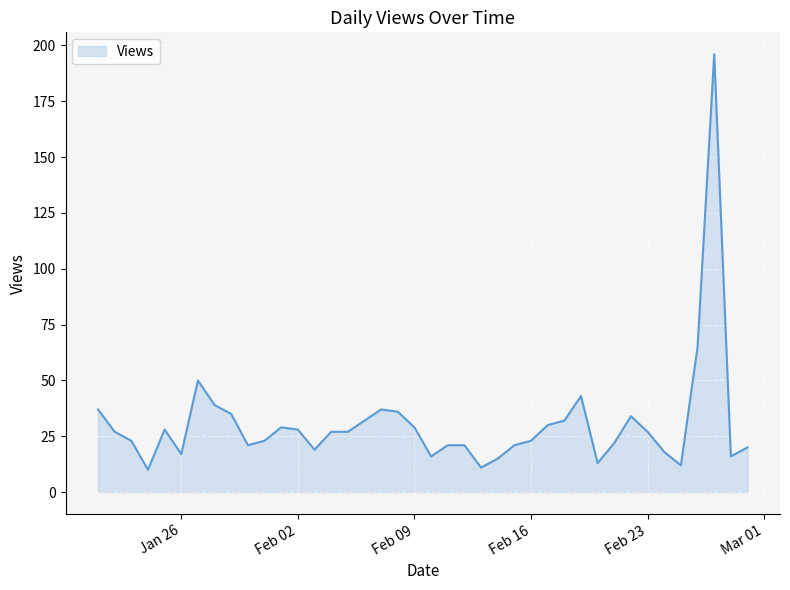

What is the greatest value displayed?

196